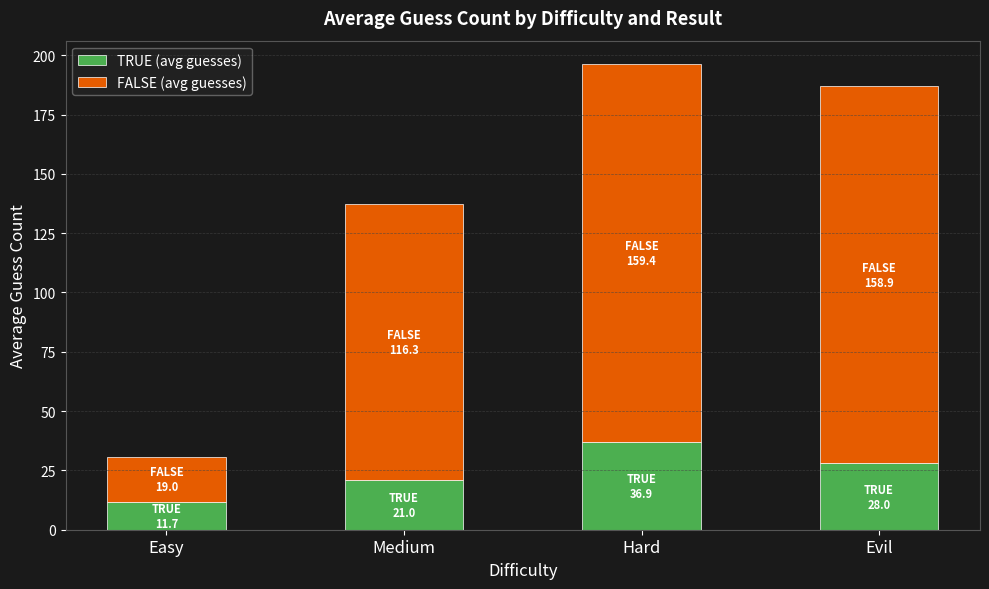

Reading left to right, transcribe the values for TRUE (avg guesses).

11.7	21.0	36.9	28.0